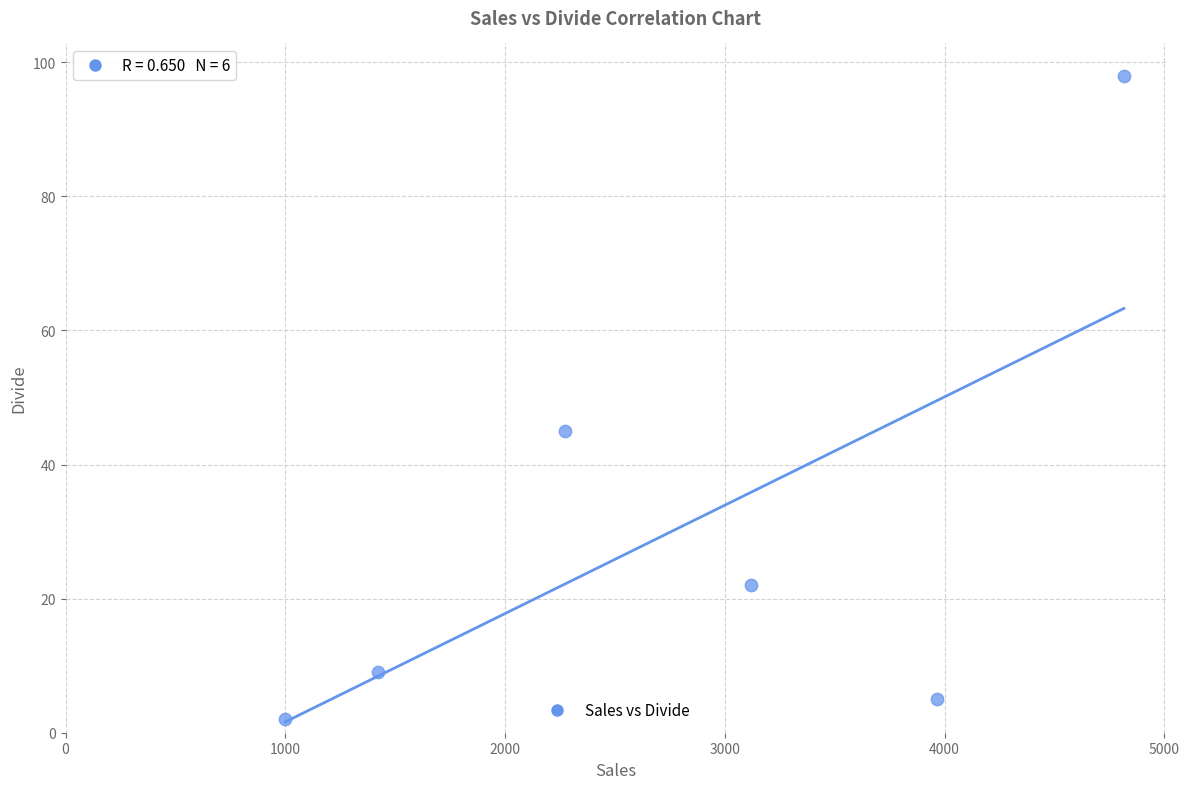

What Y value in the scatter plot is closest to 50?

45